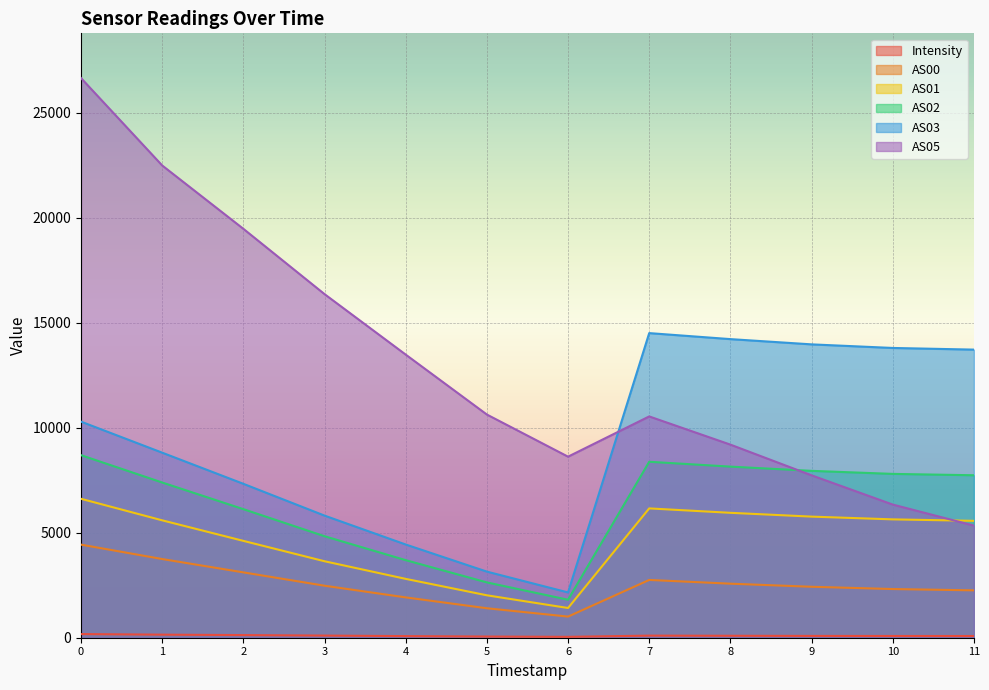

True or false: AS00 has a value of 4432.0 at 0.

True